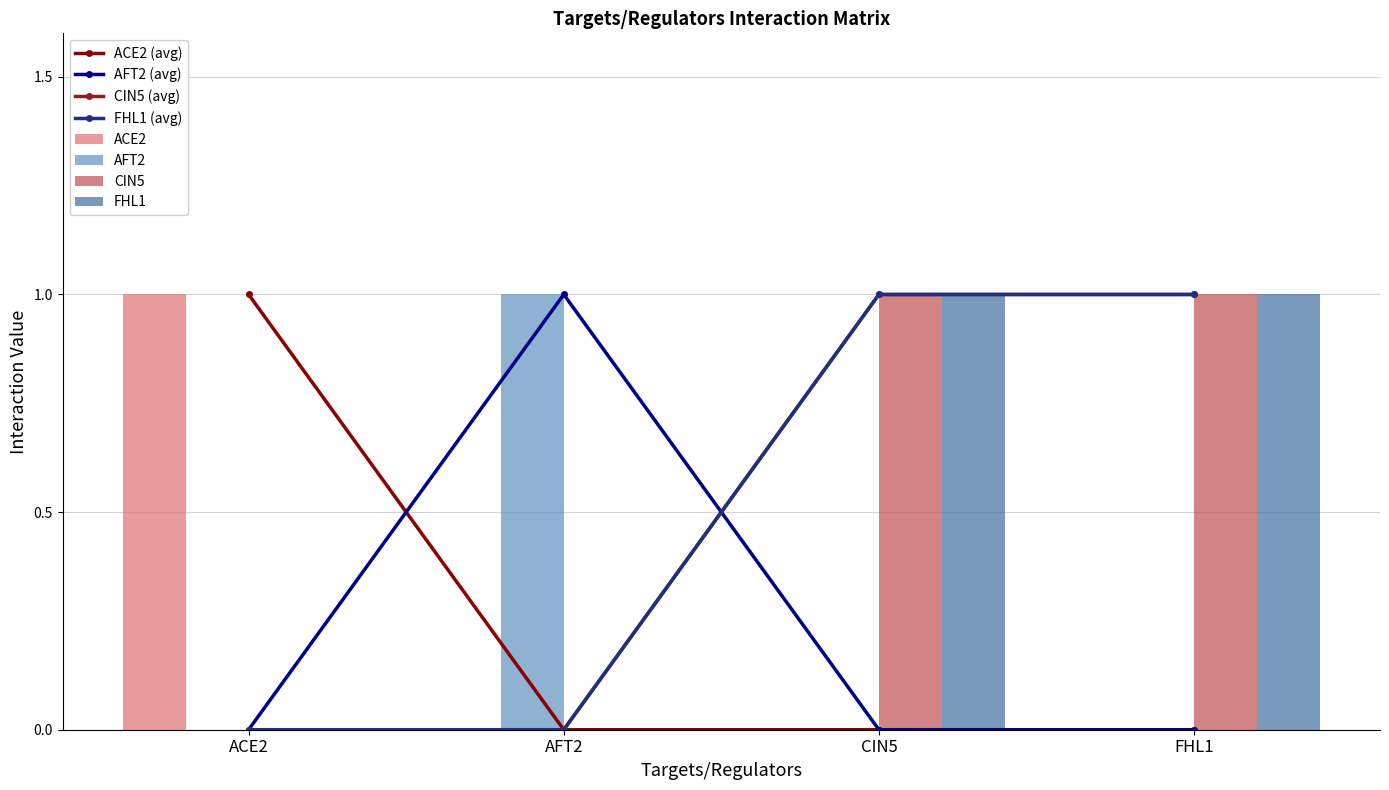

Which category has the highest value in the CIN5 series?

CIN5